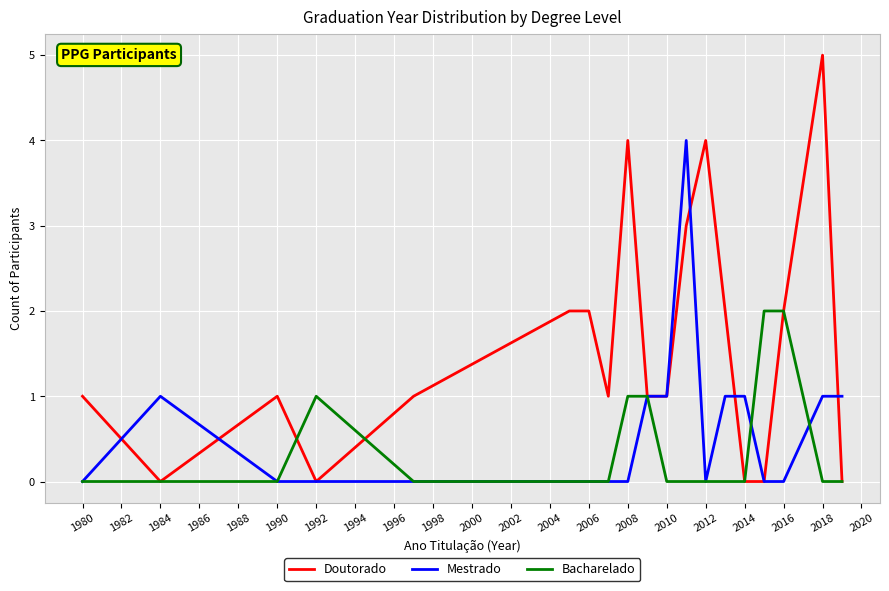

Which series has the largest total across all categories?

Doutorado